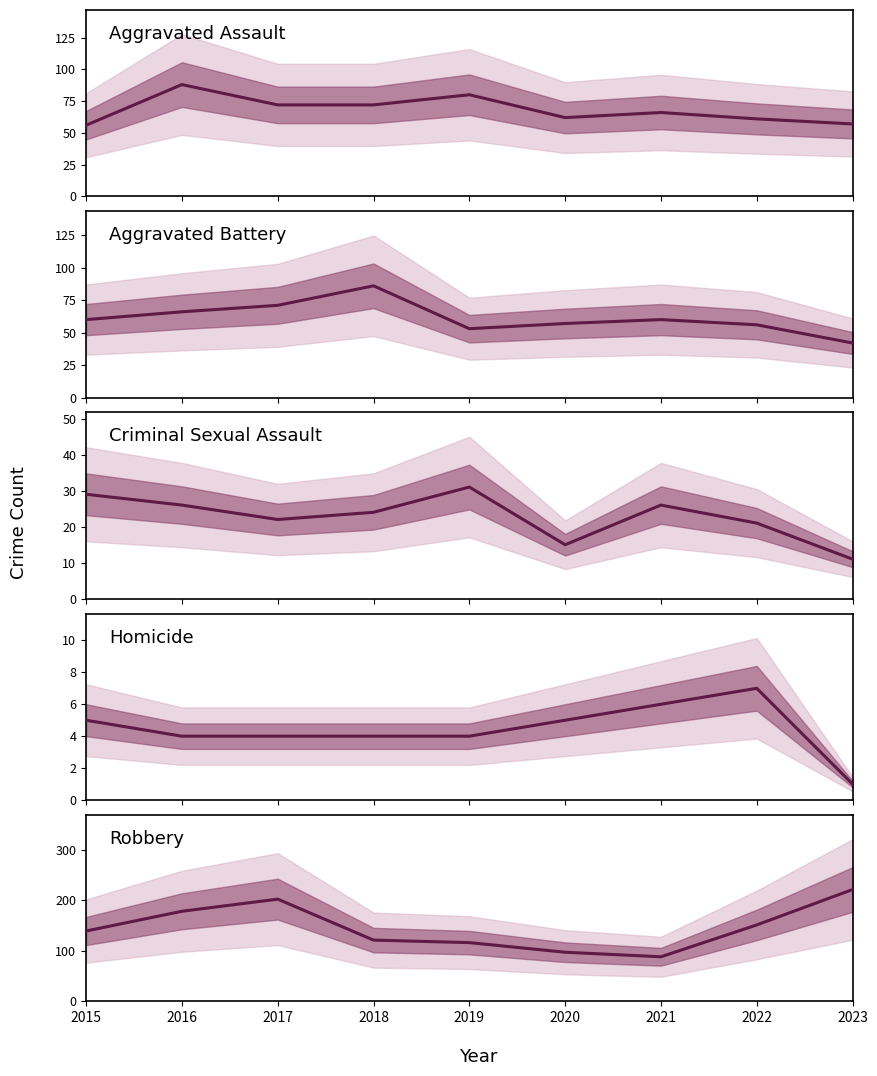

How many lines are shown in the chart?

5